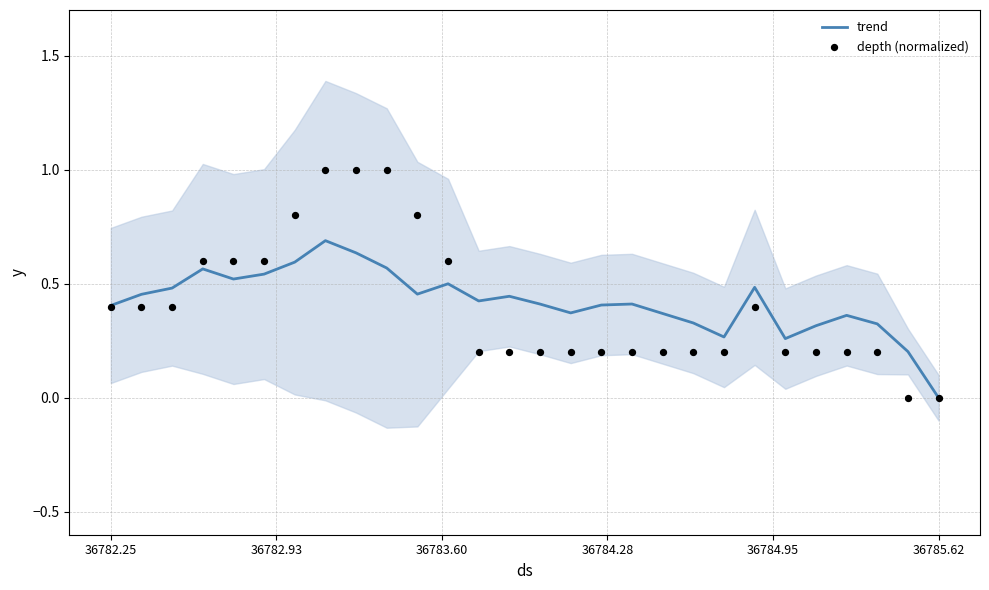

What is the total value across all series at 36782.25?

0.8